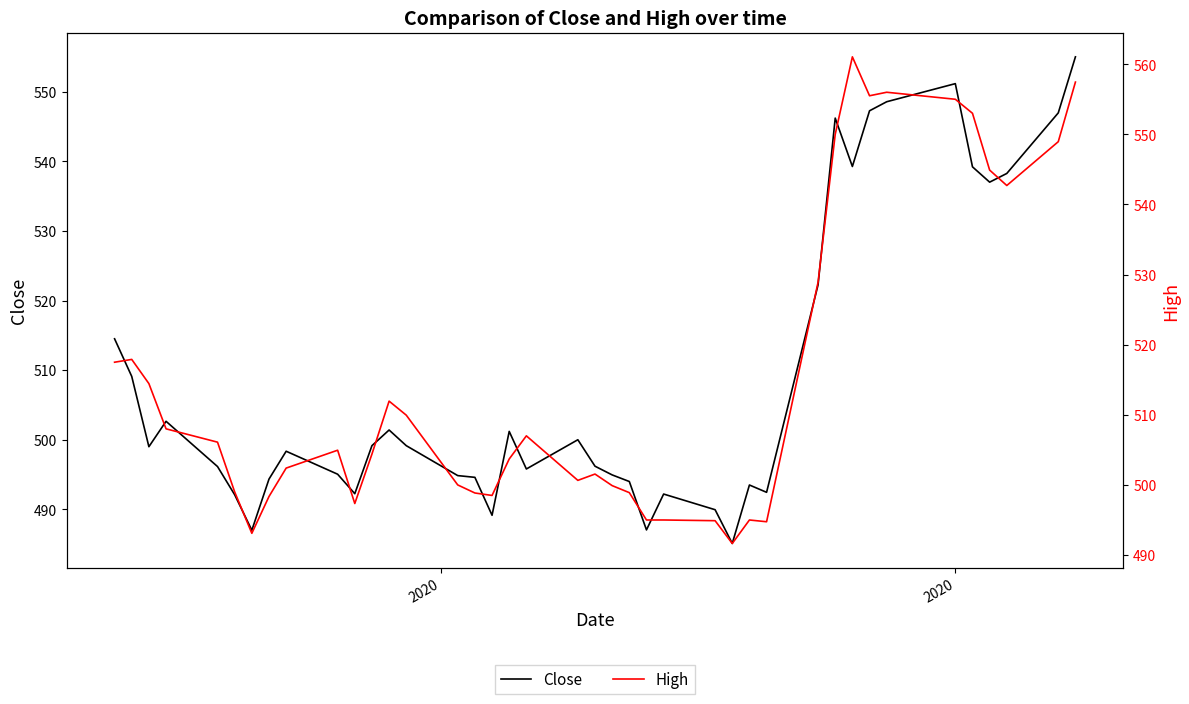

True or false: Close and High intersect in this chart.

False